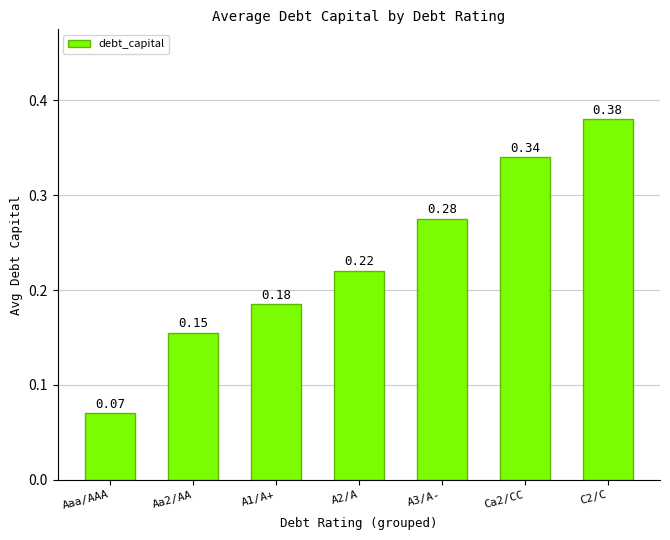

Where is the data nearest to the value 0?

Aaa/AAA